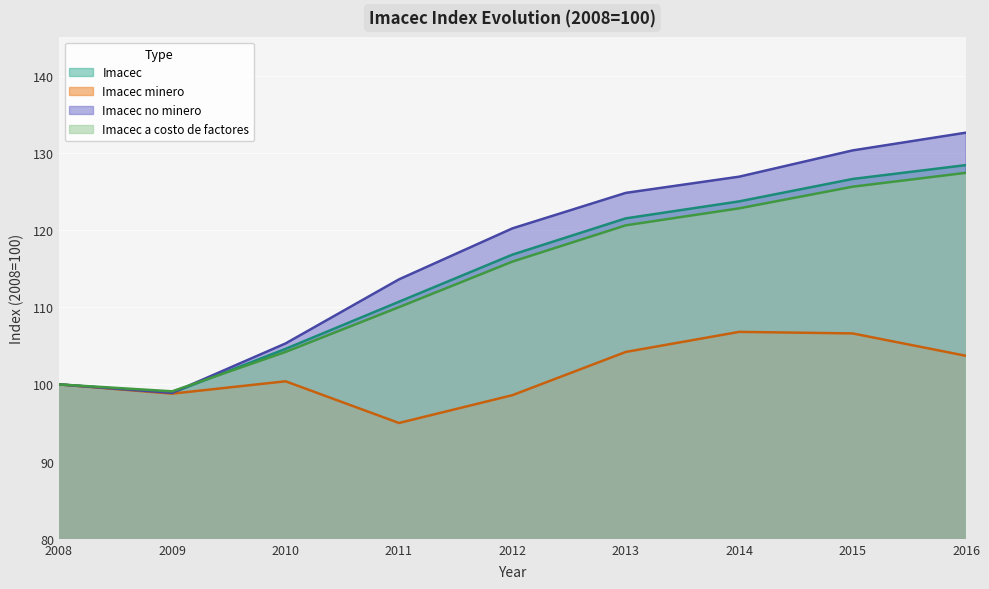

The value of Imacec minero at 2016 is 103.7. True or false?

True